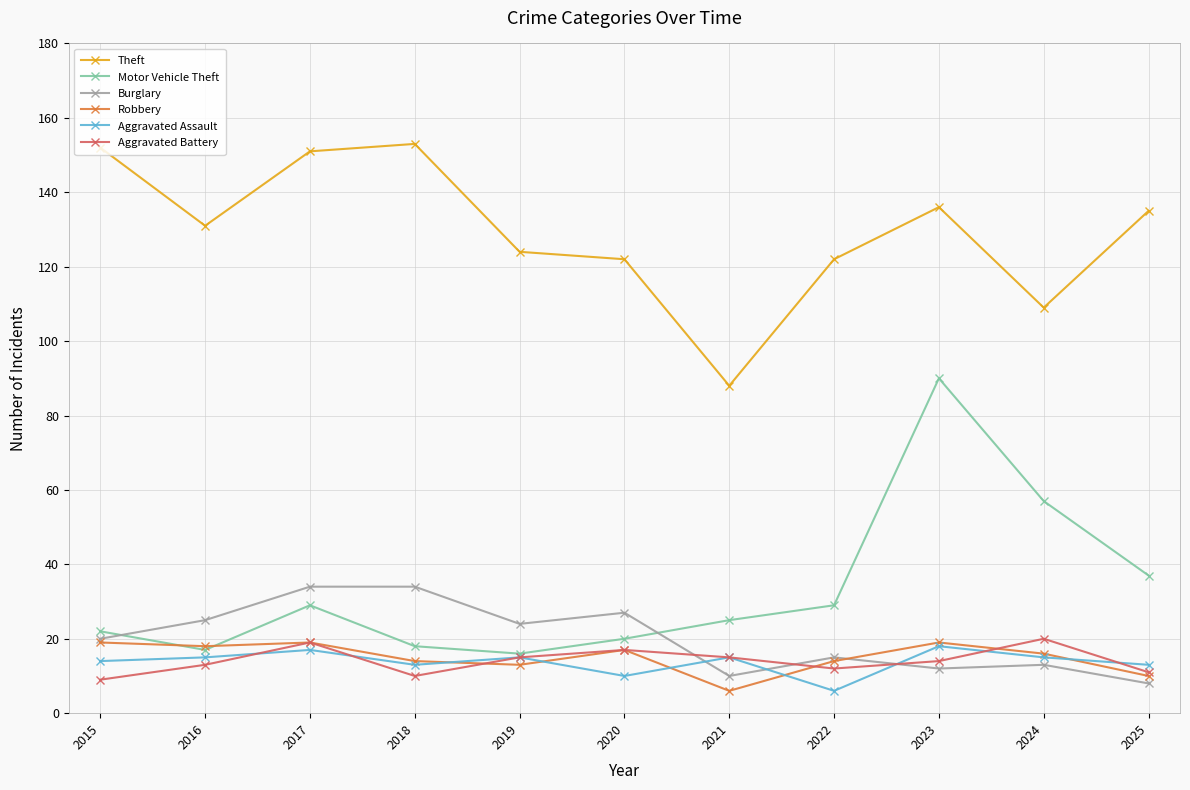

What is the difference between the Burglary values at 2025 and 2019?

16